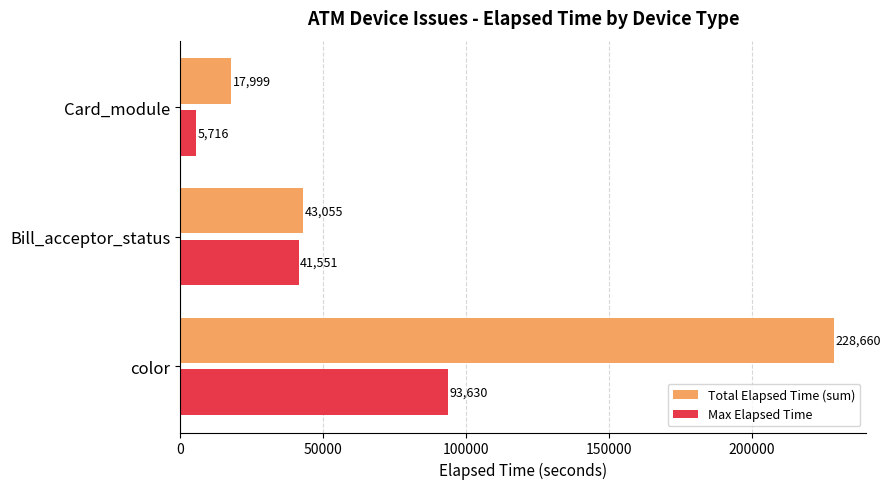

How many data points in Total Elapsed Time (sum) are less than 43055?

1